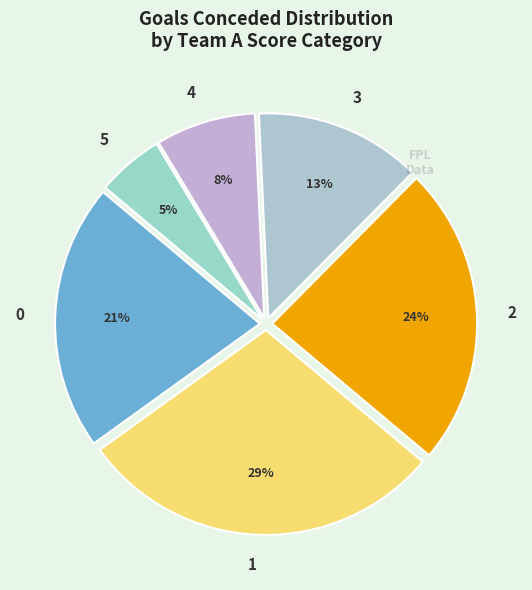

To the nearest percent, what portion does 4 represent?

8%